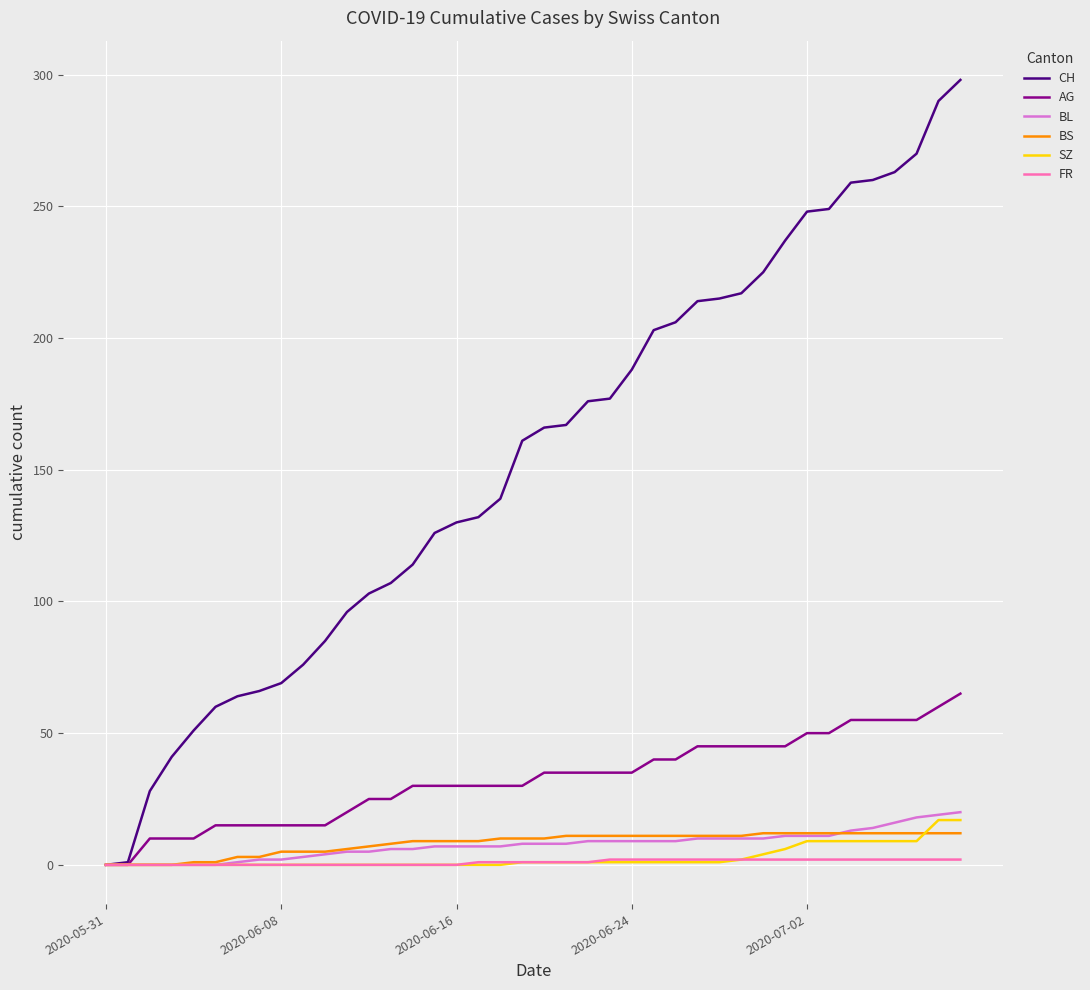

Is this an area chart (filled region under the line)?

No